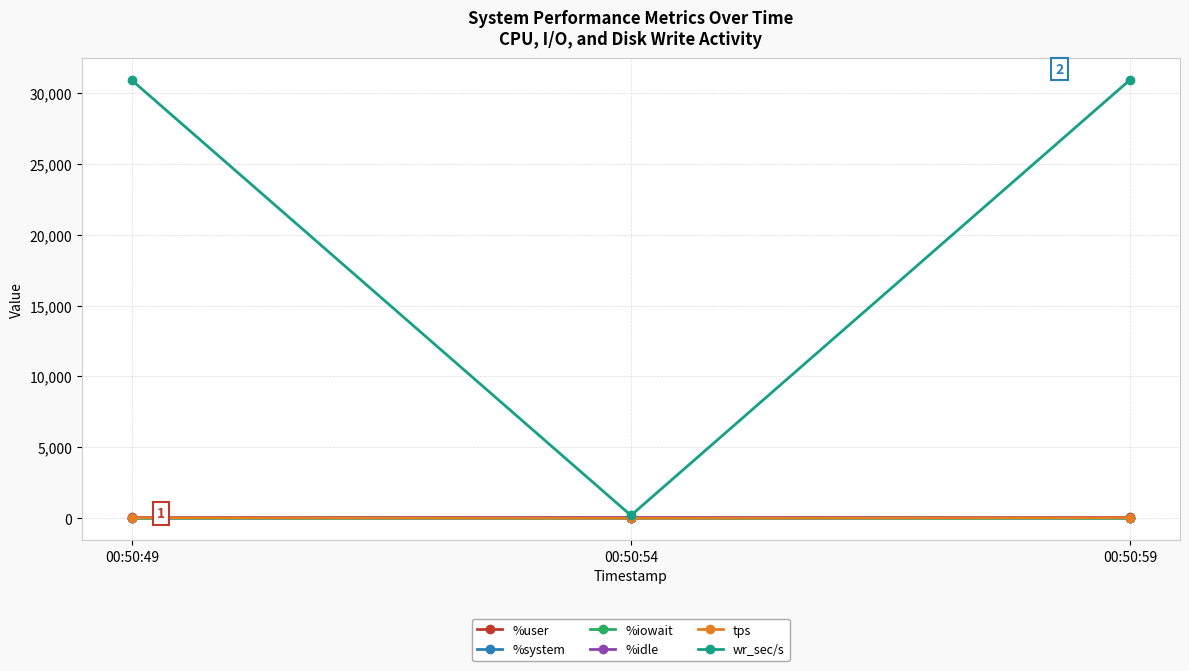

The %iowait series shows 0.1 at 00:50:49. True or false?

True